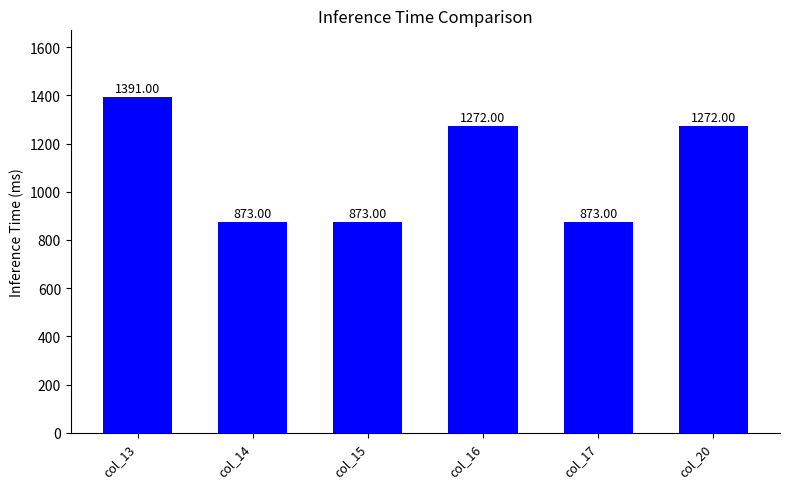

What is the value of the 2nd bar from the left?

873